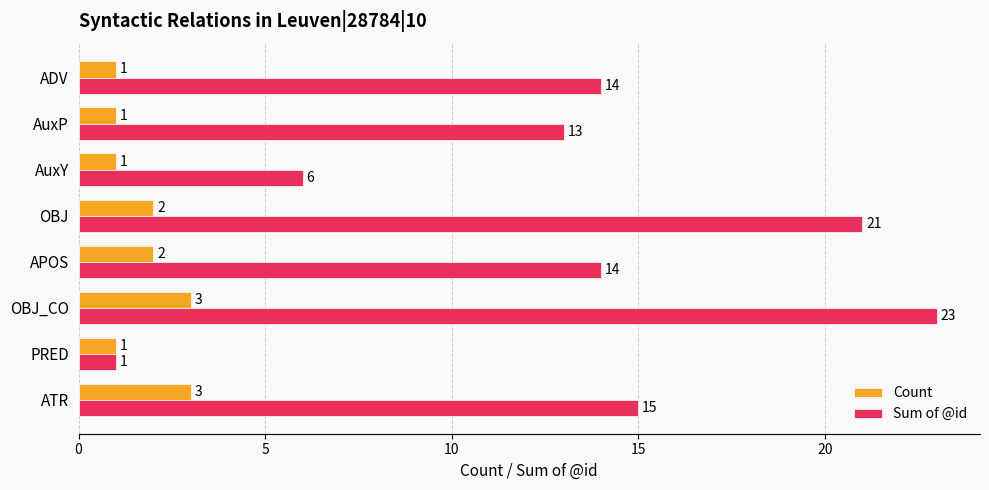

What is the average value of the Count series?

2